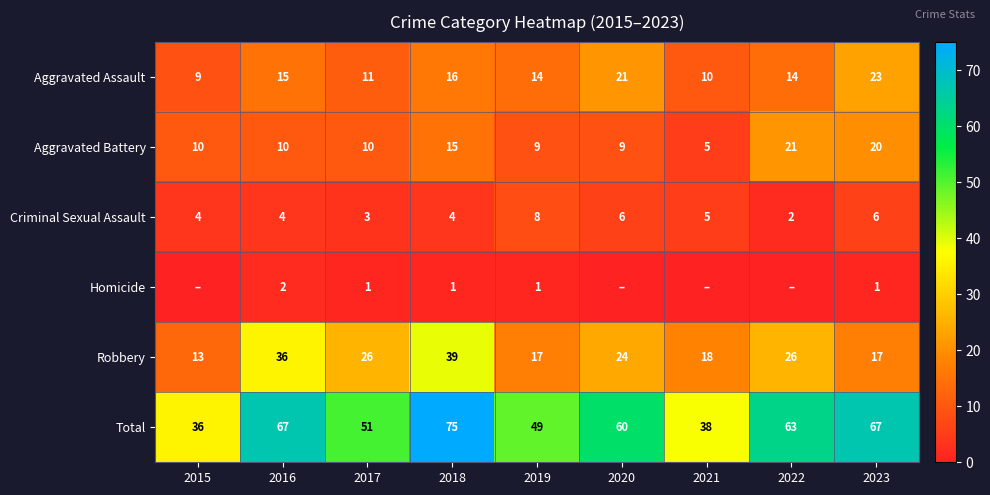

What is the average value of the Aggravated Assault series?

15